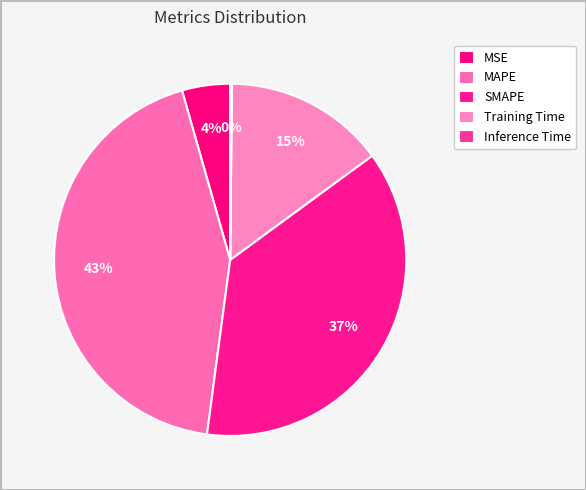

Rank the categories by value from lowest to highest.

Inference Time, MSE, Training Time, SMAPE, MAPE